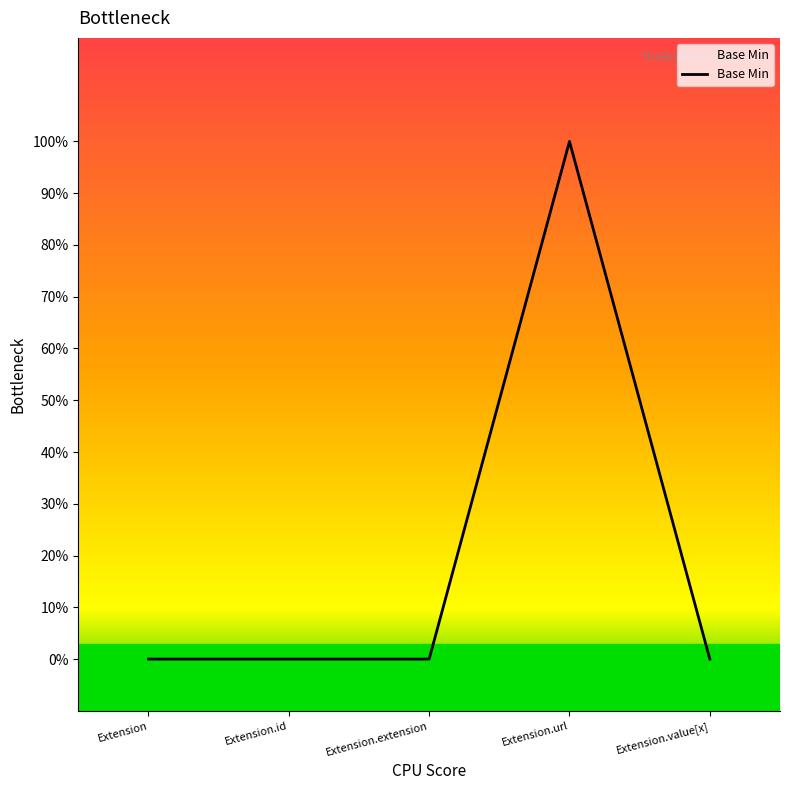

Does the chart display data point markers on the line(s)?

No